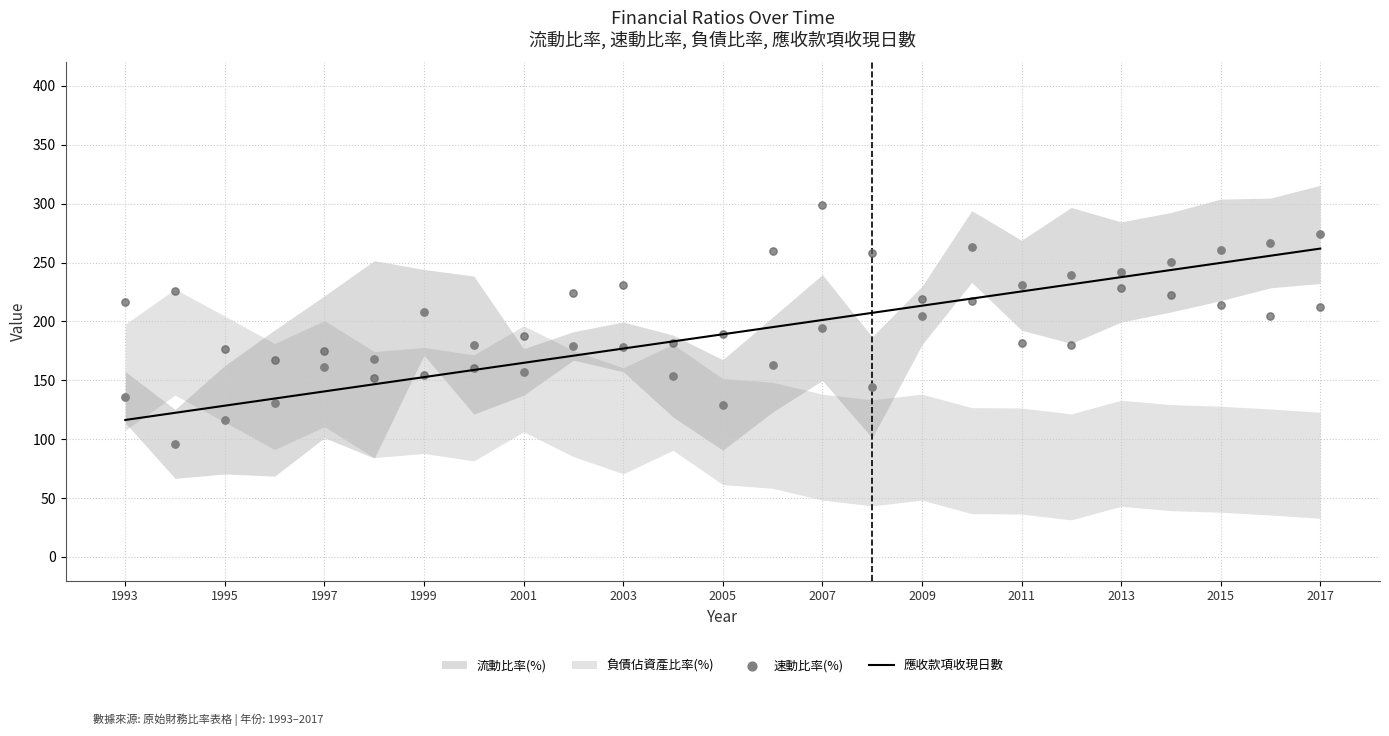

Is it true that 應收款項收現日數 equals 183.0 at 1995?

False